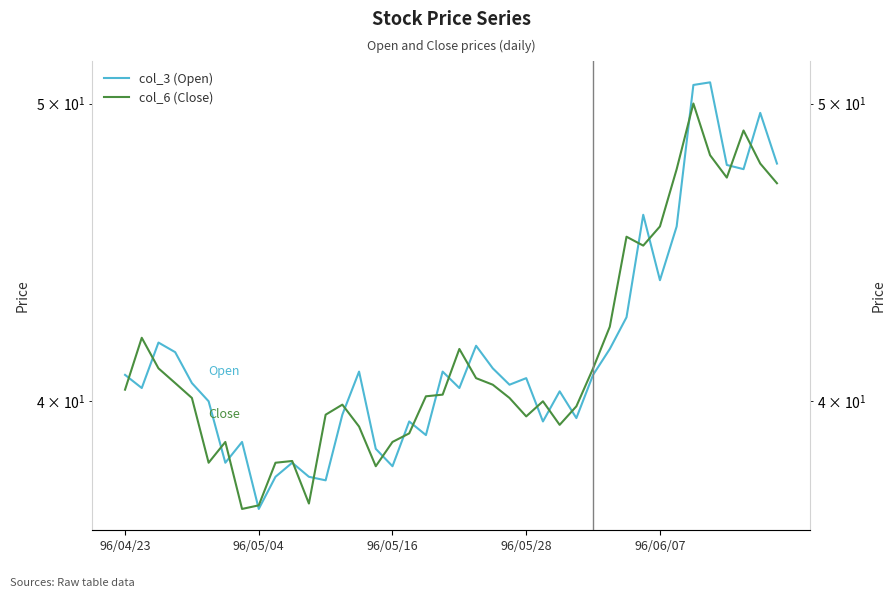

What is the difference between the maximum and second lowest values in the col_3 (Open) series?

13.1